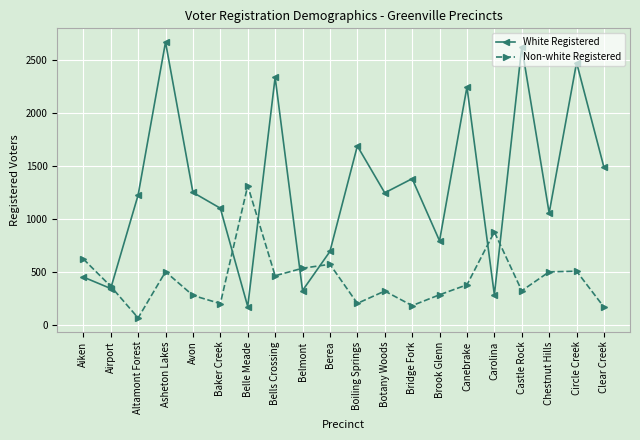

What is the label of the 20th point from the left?

Clear Creek